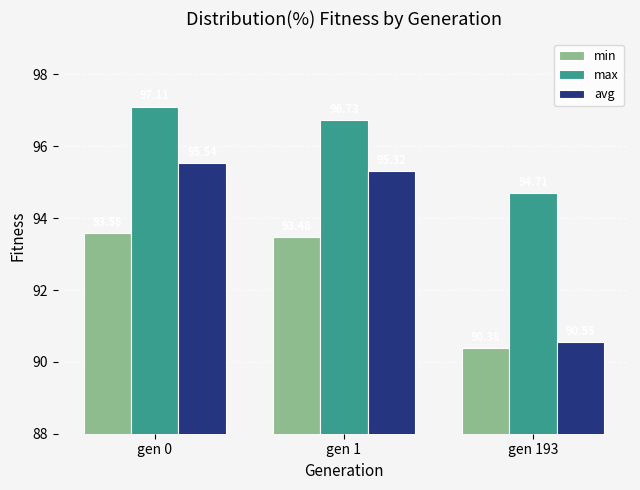

Which category has the highest value in the max series?

gen 0